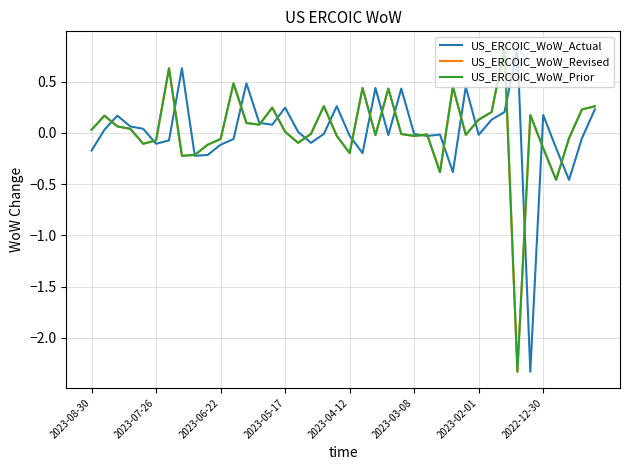

Is this an area chart (filled region under the line)?

No